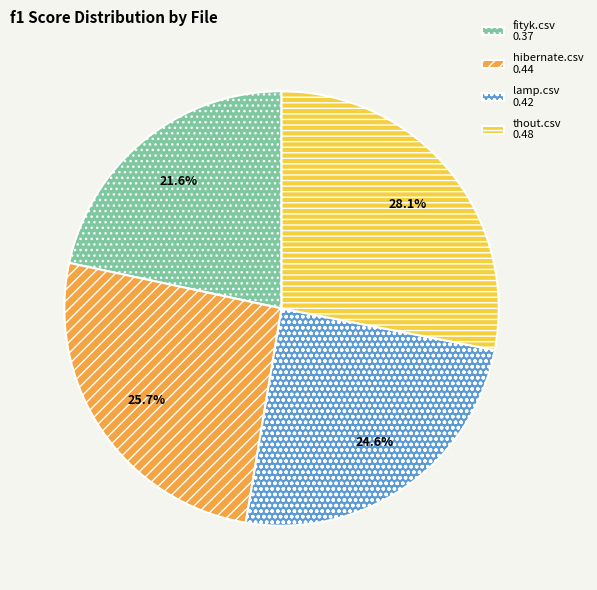

What portion of the pie excludes thout.csv?

71.9%